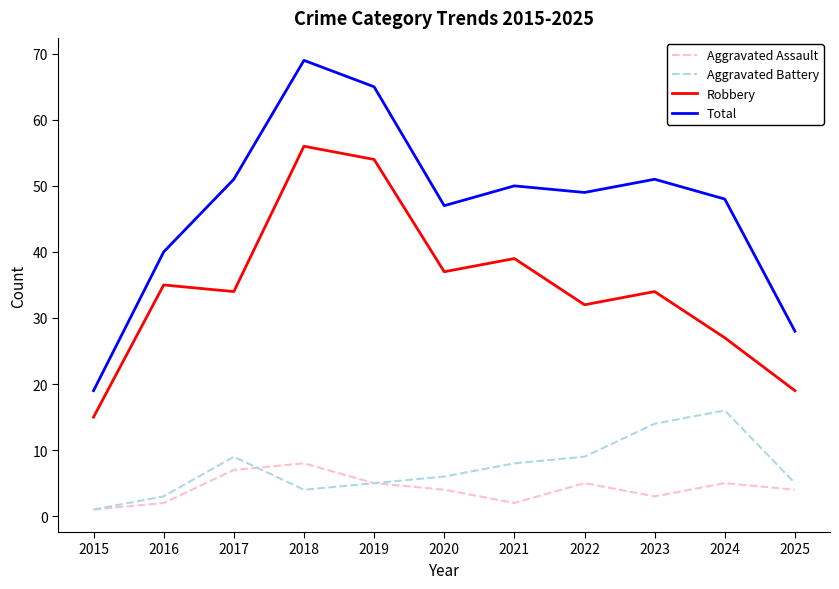

Which series has the largest total across all categories?

Total